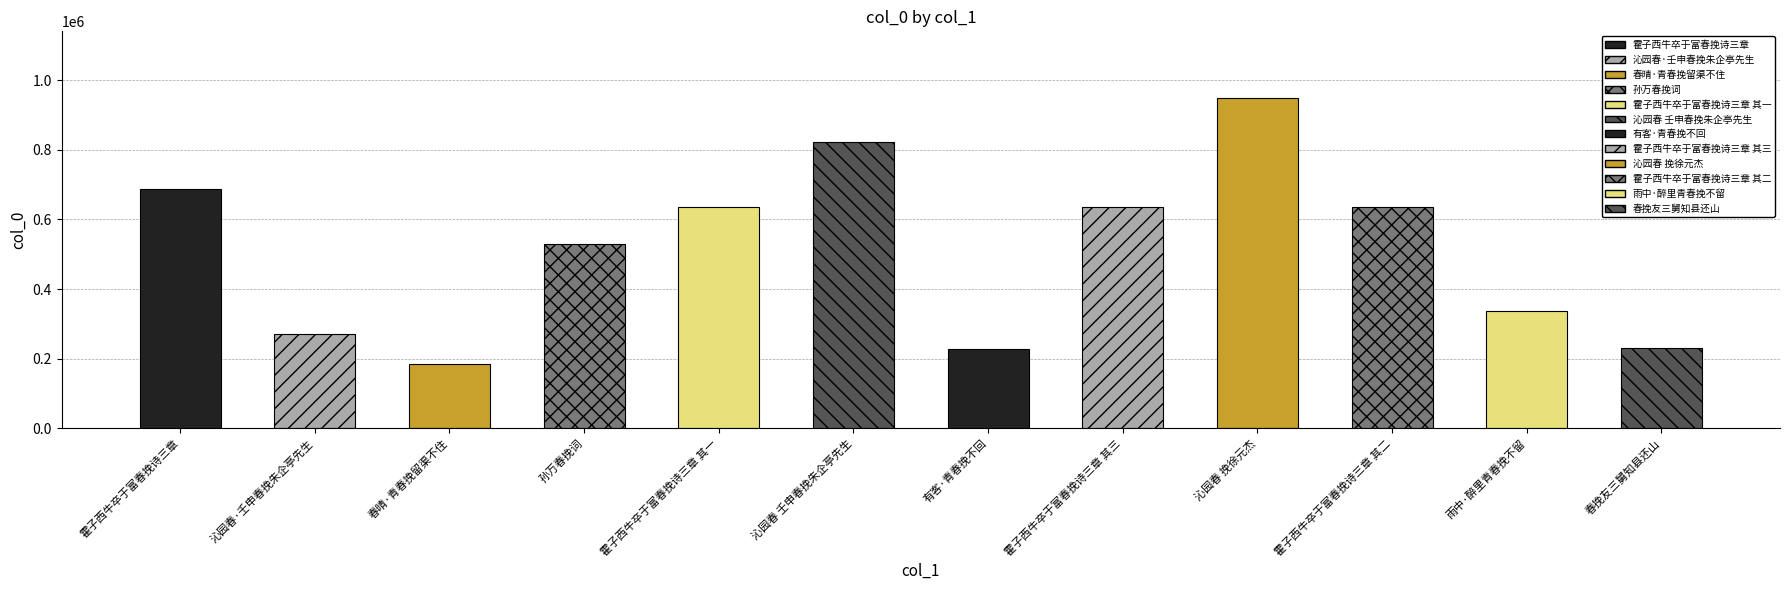

What is the label of the 7th bar from the right?

沁园春 壬申春挽朱企亭先生